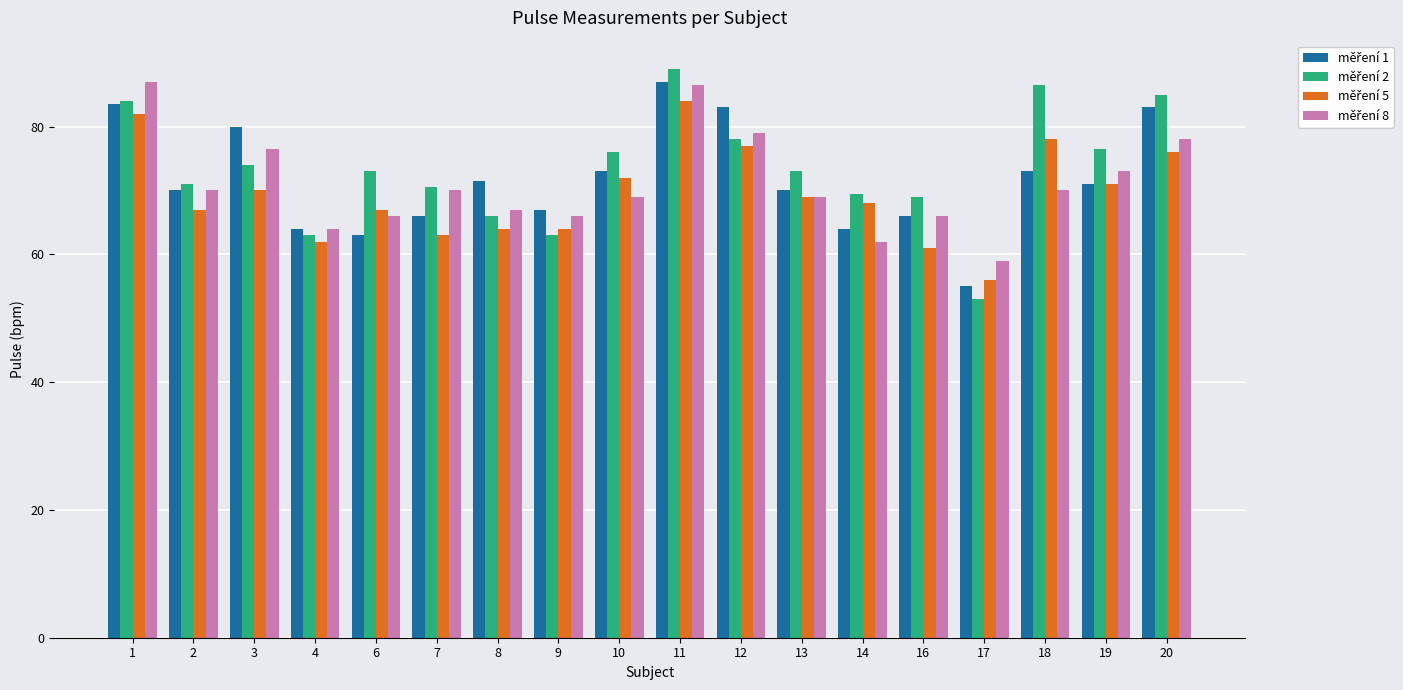

What is the spread (max minus min) of values at 20?

9.0